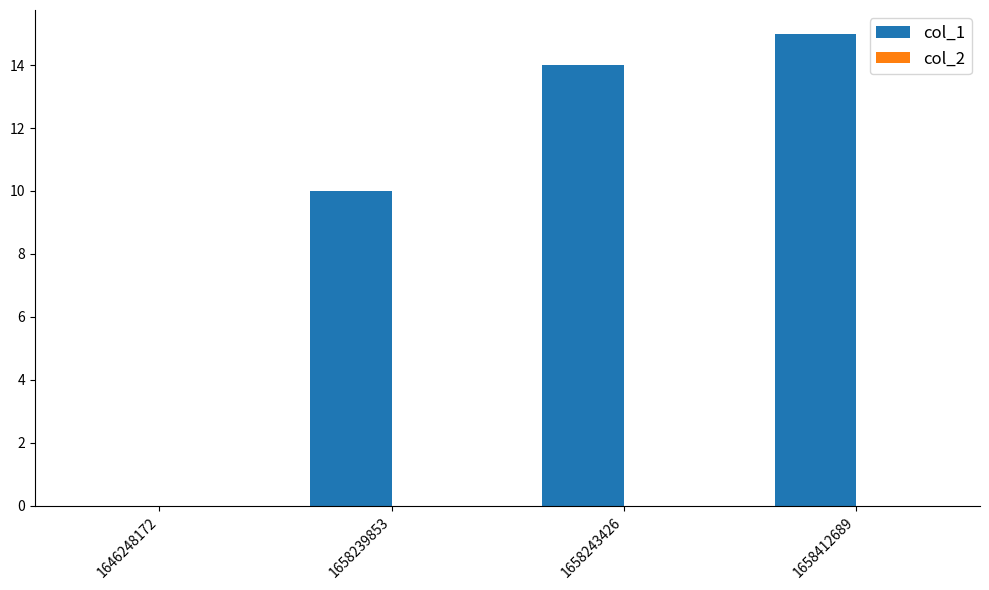

Which label corresponds to the largest value in the chart?

1658412689